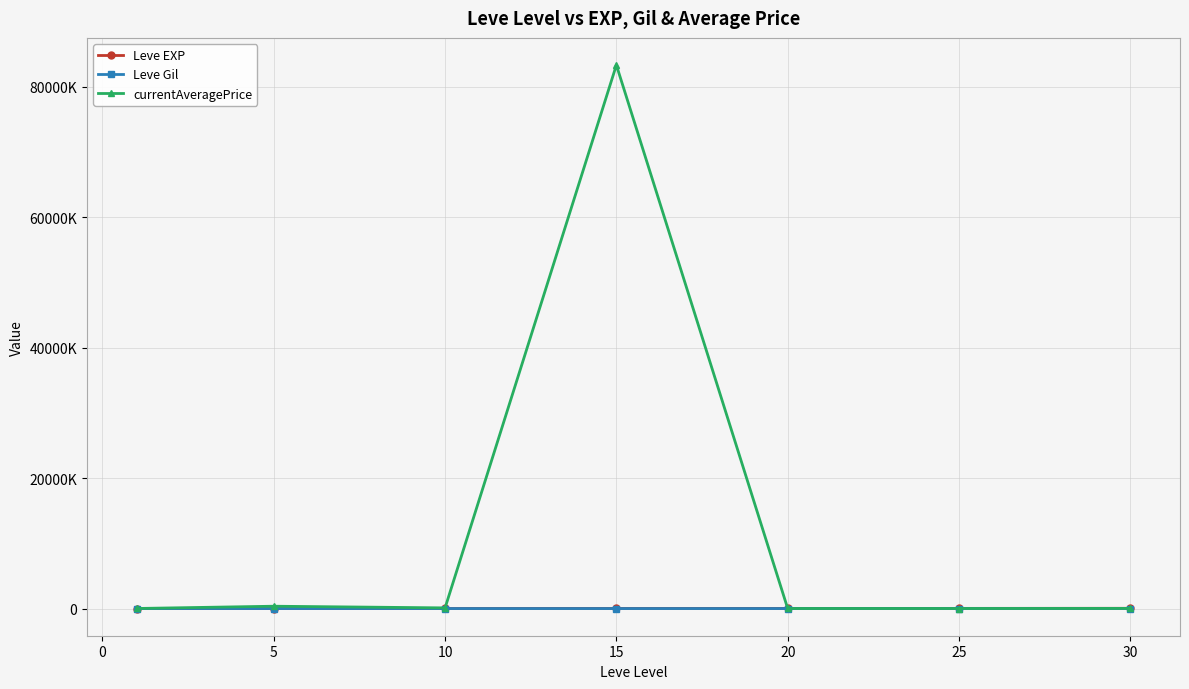

What is the minimum value shown in the chart?

113.0